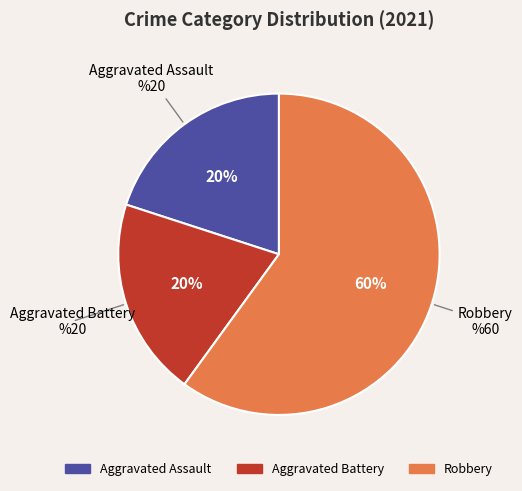

To the nearest percent, what is the average slice percentage?

33%